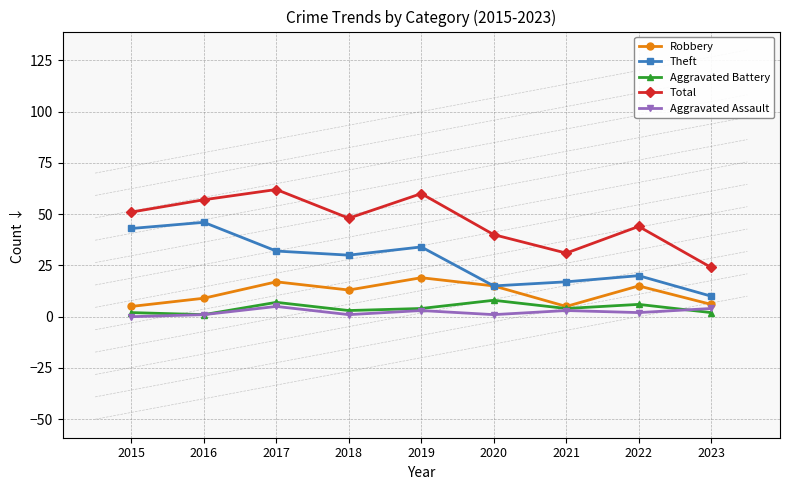

True or false: Theft and Total intersect in this chart.

False